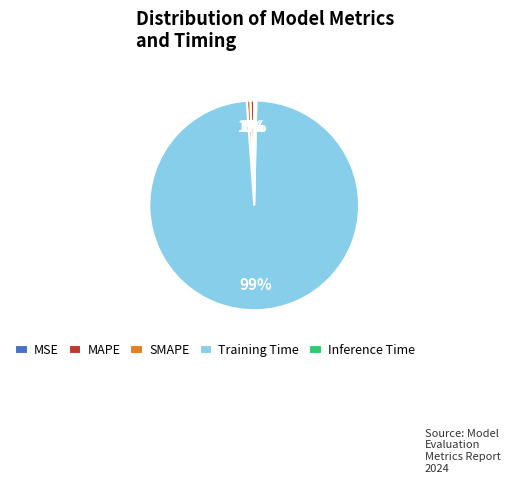

Combined, do SMAPE and Inference Time account for over 50%?

No